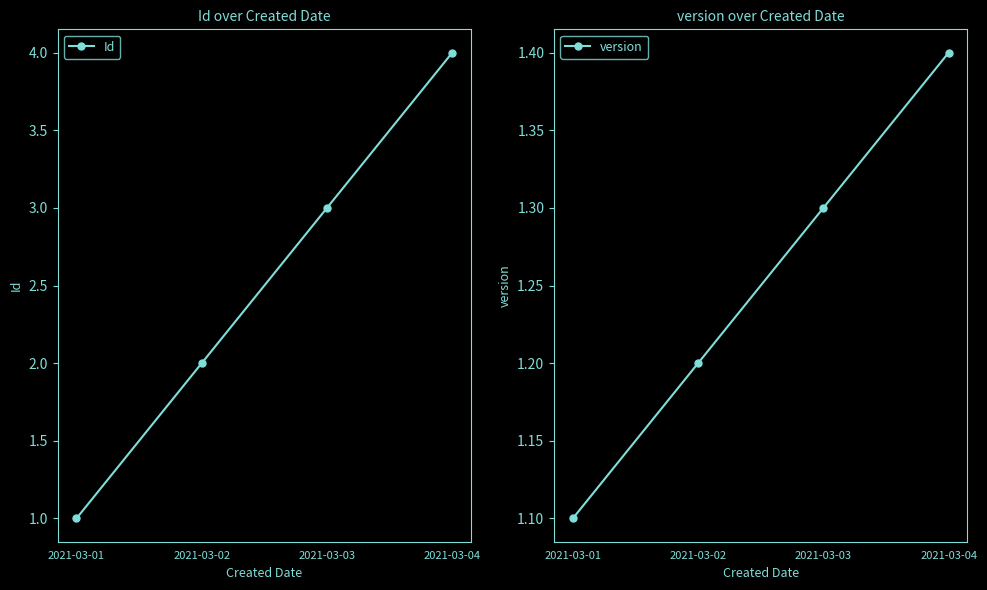

Is the value of version at 2021-03-03 greater than the value of Id at 2021-03-01?

Yes